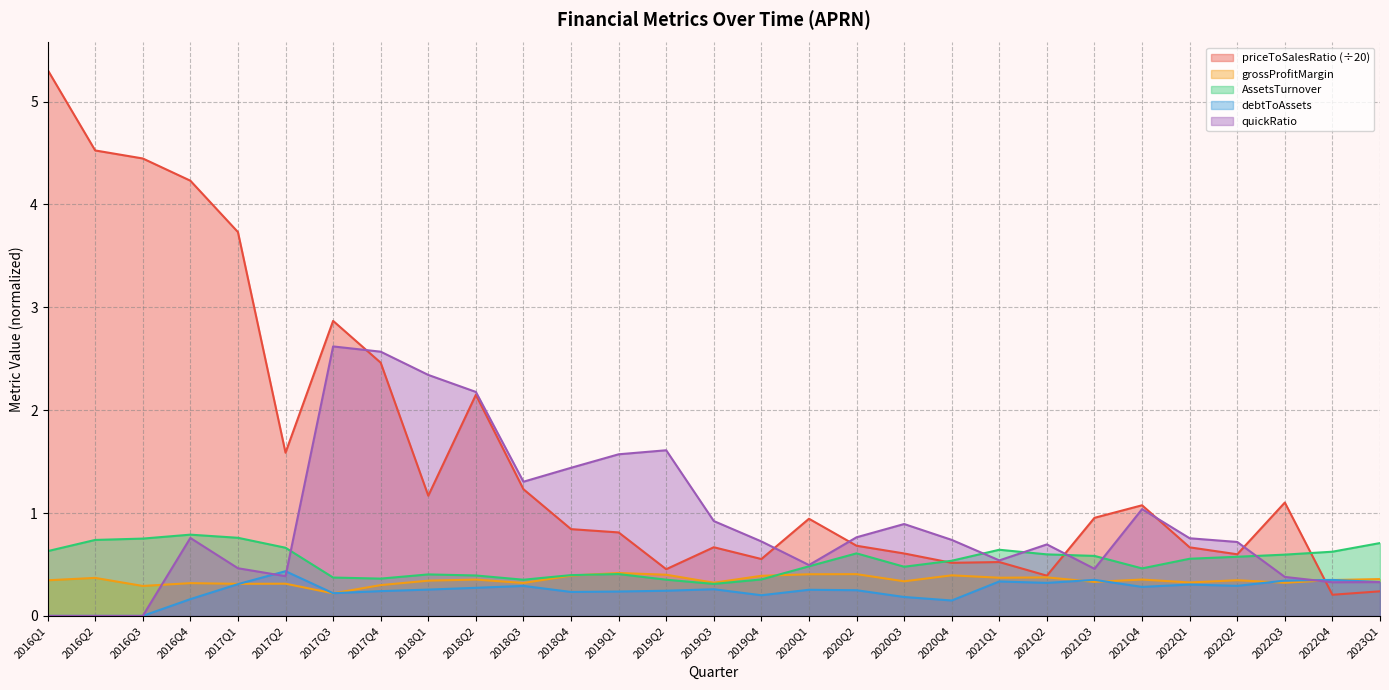

What is the label of the 28th point from the right?

2016Q2